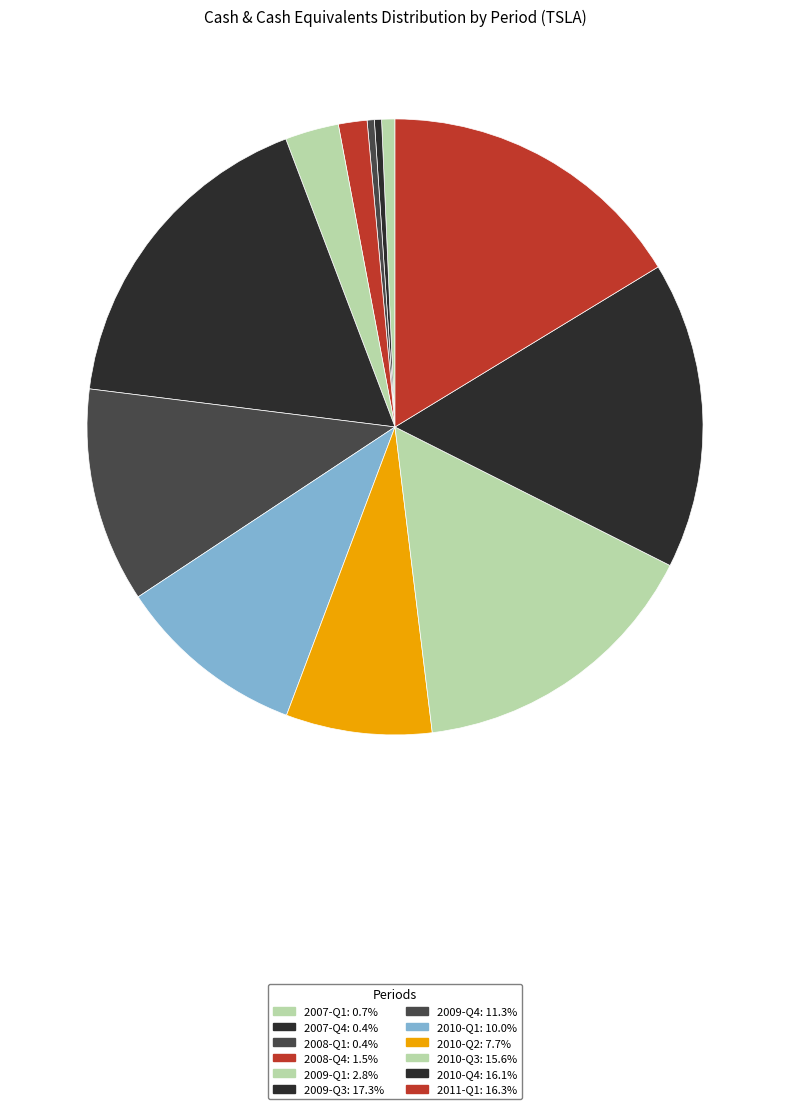

Approximately how many times larger is the value at 2009-Q1 compared to 2008-Q4?

1.9